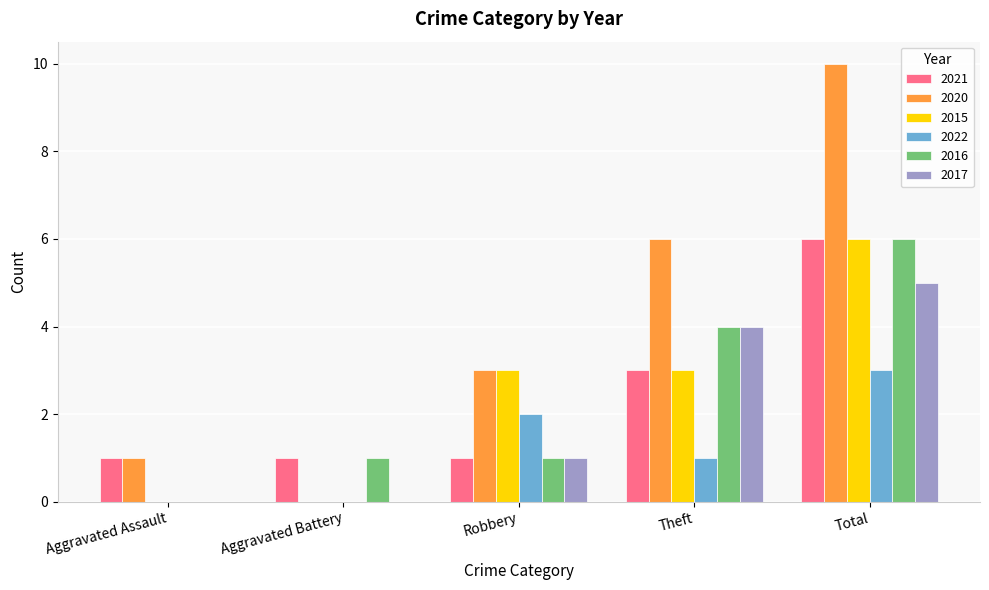

Is it true that 2021 equals 1 at Aggravated Battery?

True